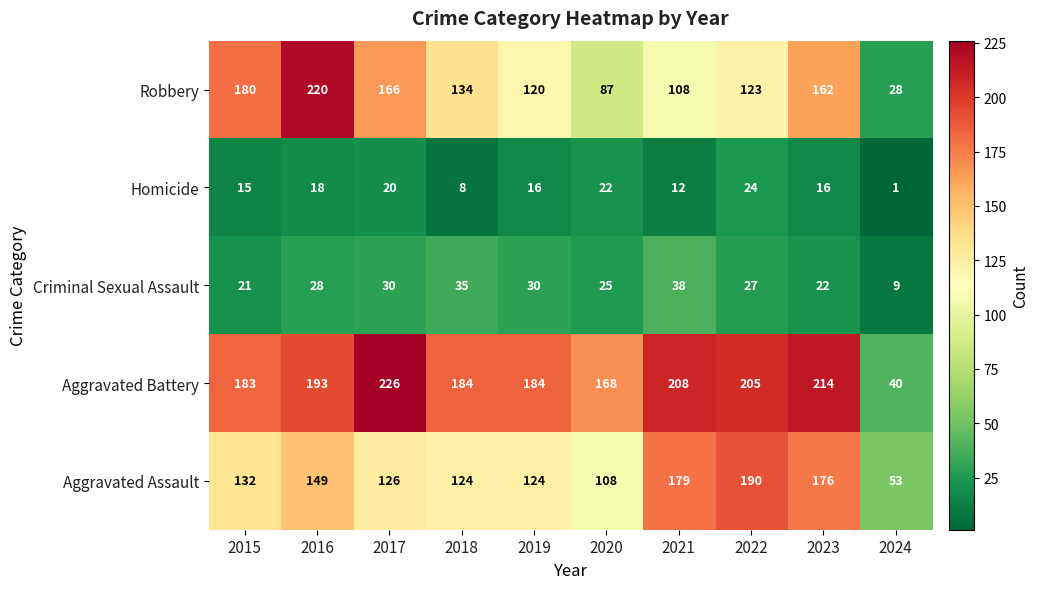

Which category has the highest value across all series?

2017